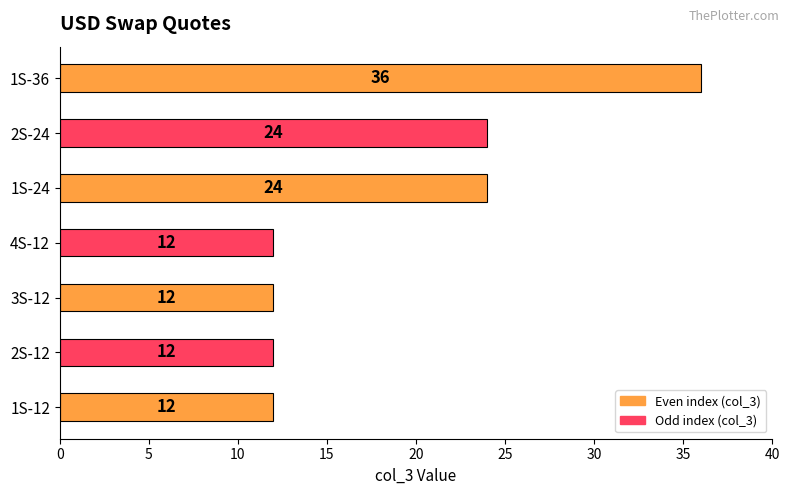

The chart shows a value of 7 at 1S-12. True or false?

False